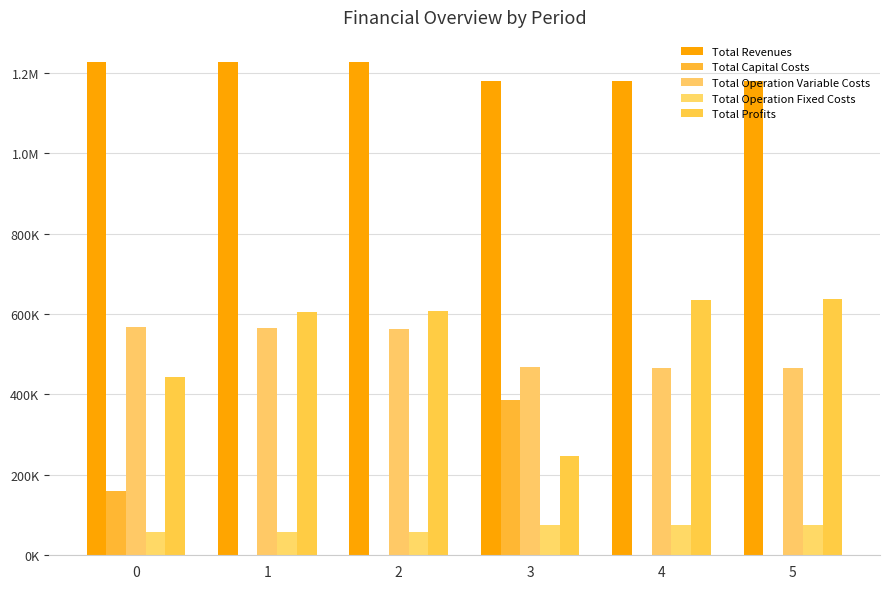

What is the greatest value displayed?

1227758.0